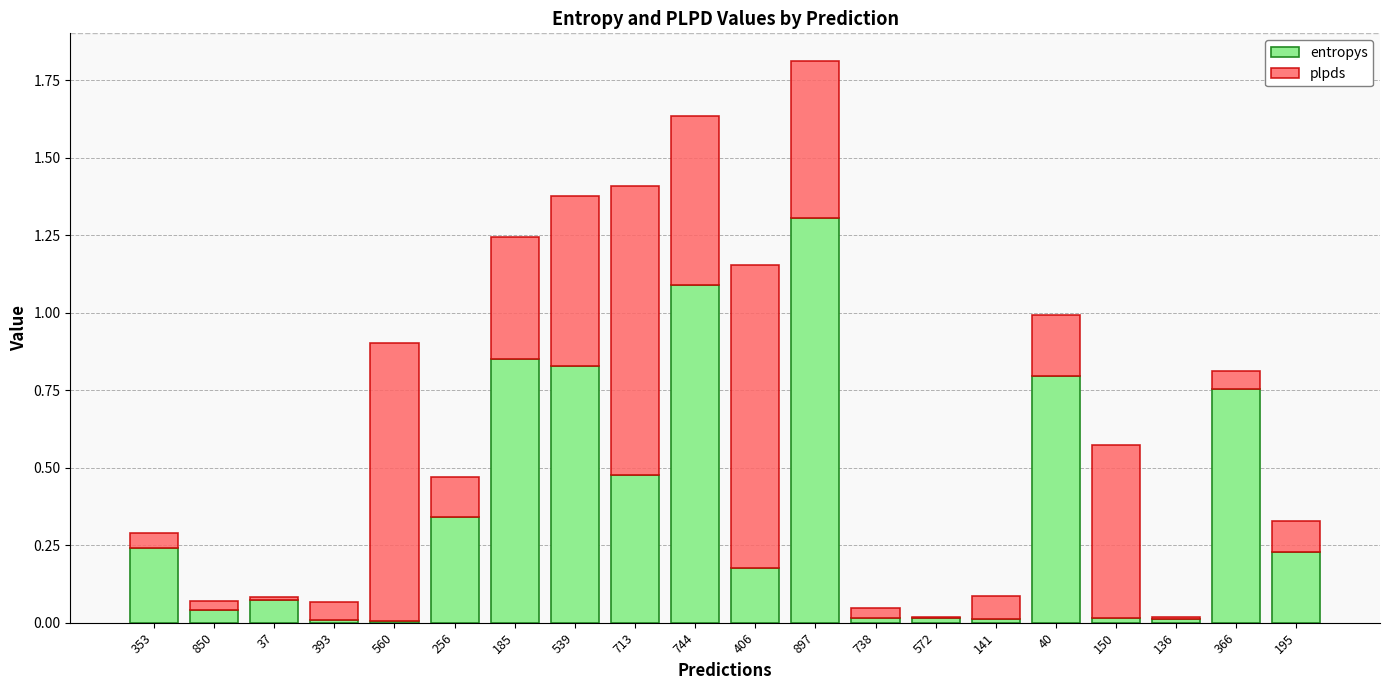

At which category is the sum across all series the highest?

897